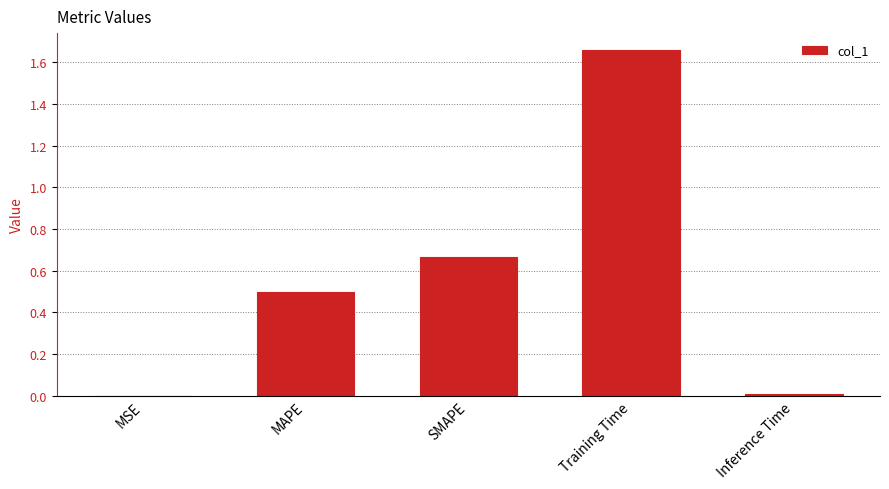

Are the bars grouped side by side (vs. stacked)?

No